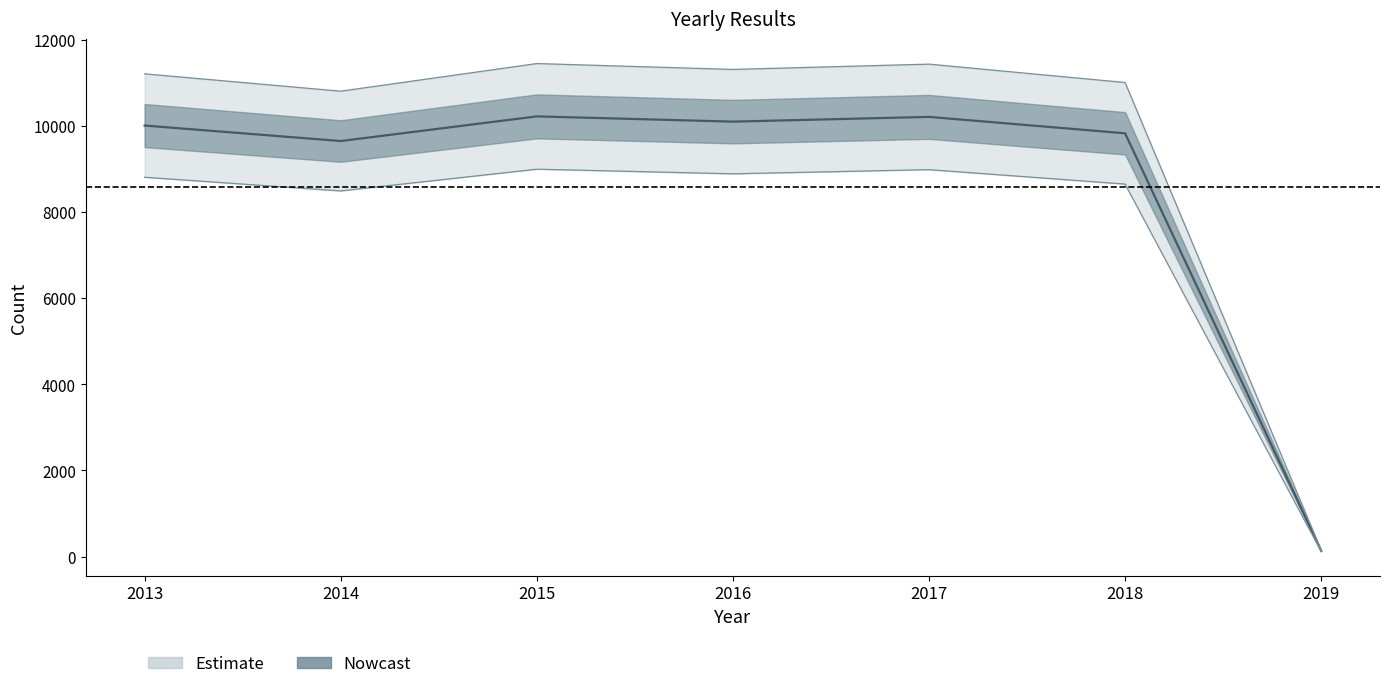

True or false: the data has more than 0 interior local peaks.

True